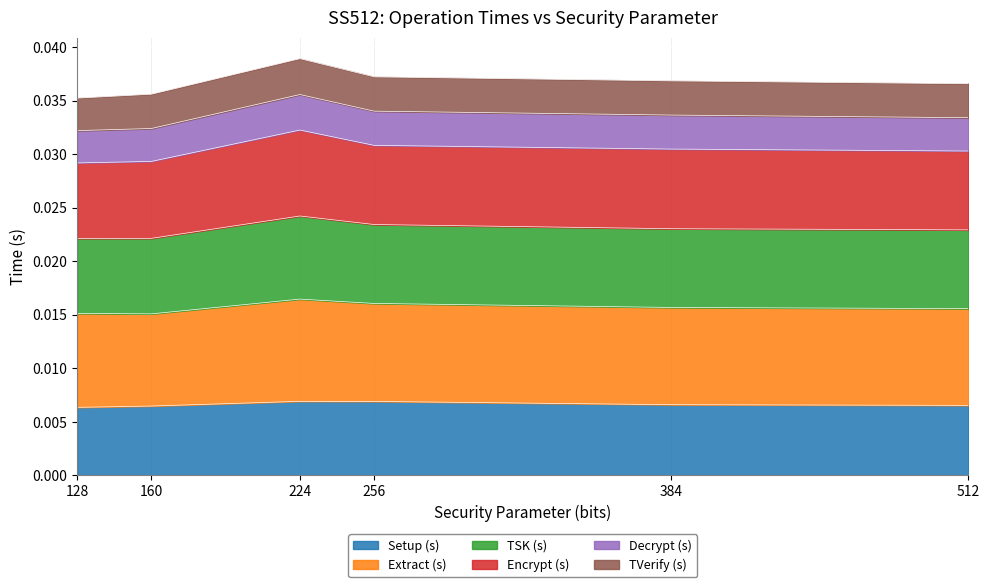

Is the value of Setup (s) at 384 greater than the value of Extract (s) at 128?

No